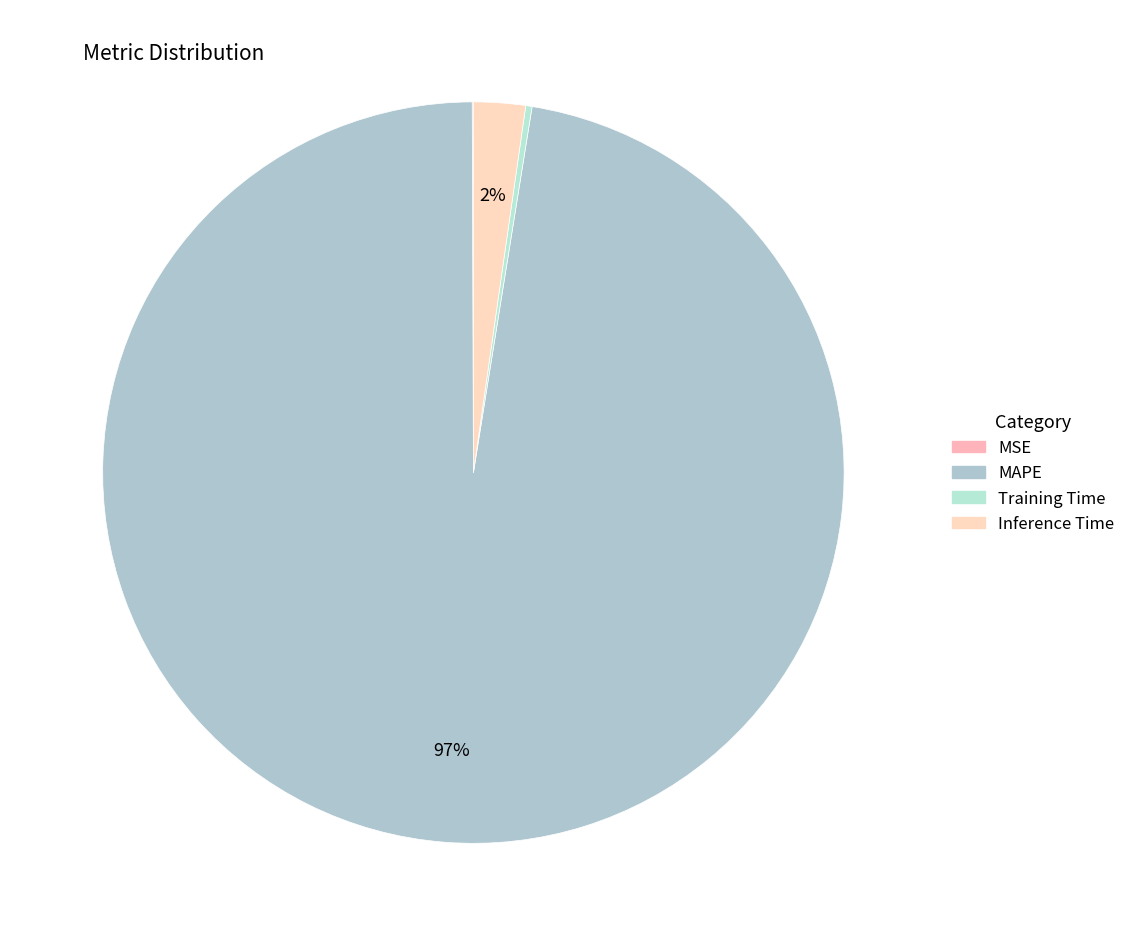

Rank the categories by value from highest to lowest.

MAPE, Inference Time, Training Time, MSE